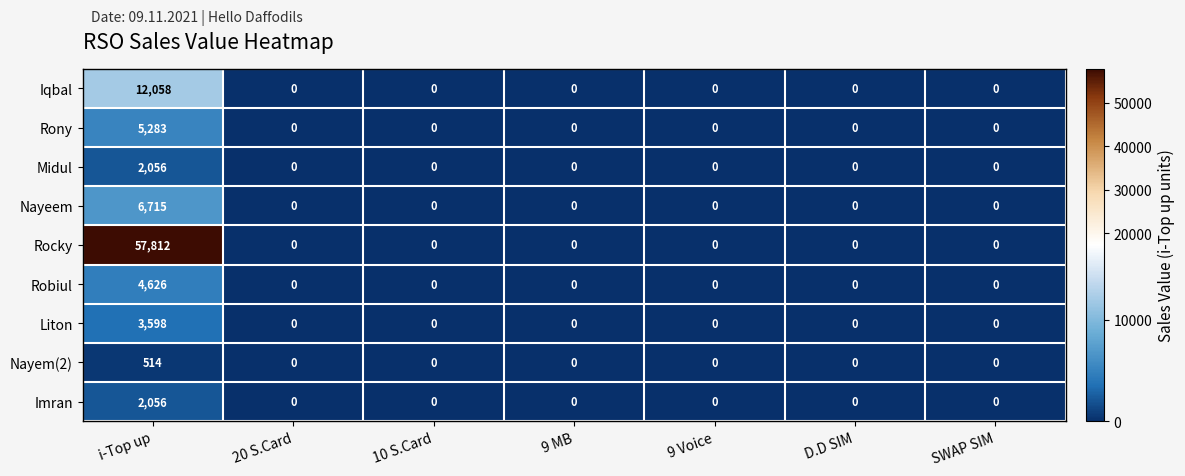

What is the sum of all Midul values?

2056